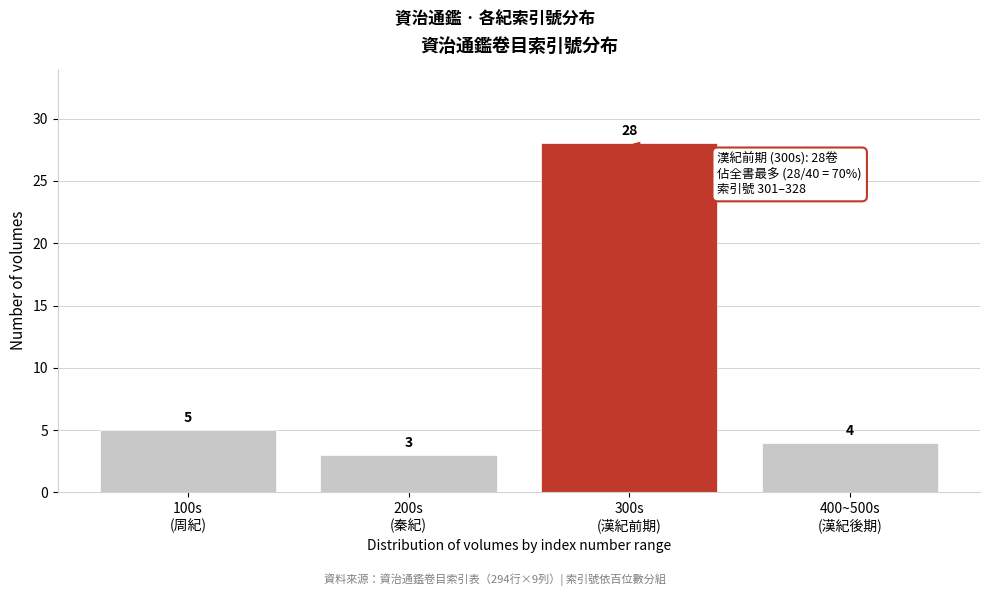

Reading left to right, list all the values displayed in this chart.

5	3	28	4